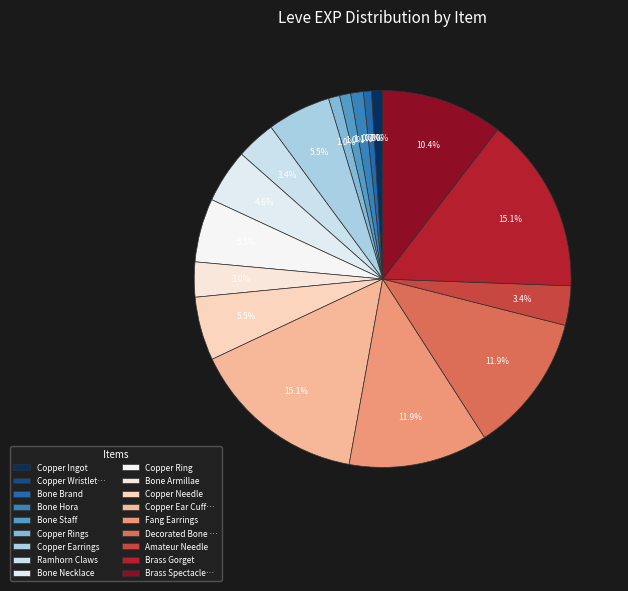

Do Copper Earrings and Fang Earrings together represent more than half of the pie?

No